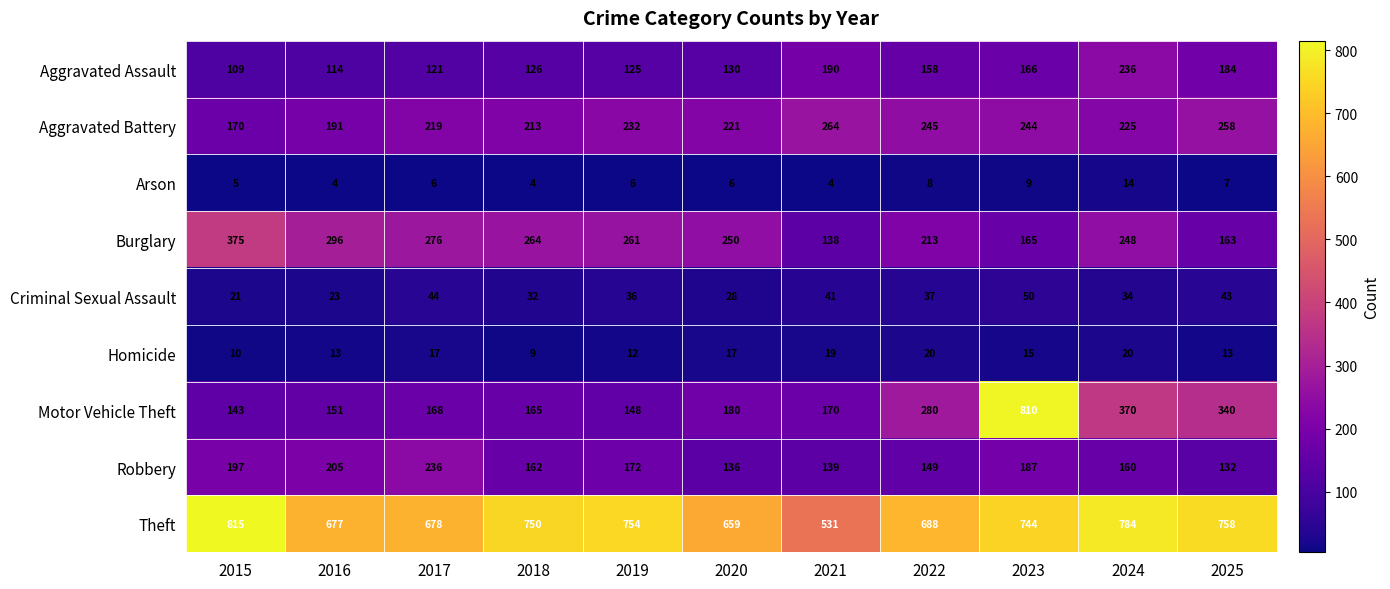

At which category is the sum across all series the highest?

2023